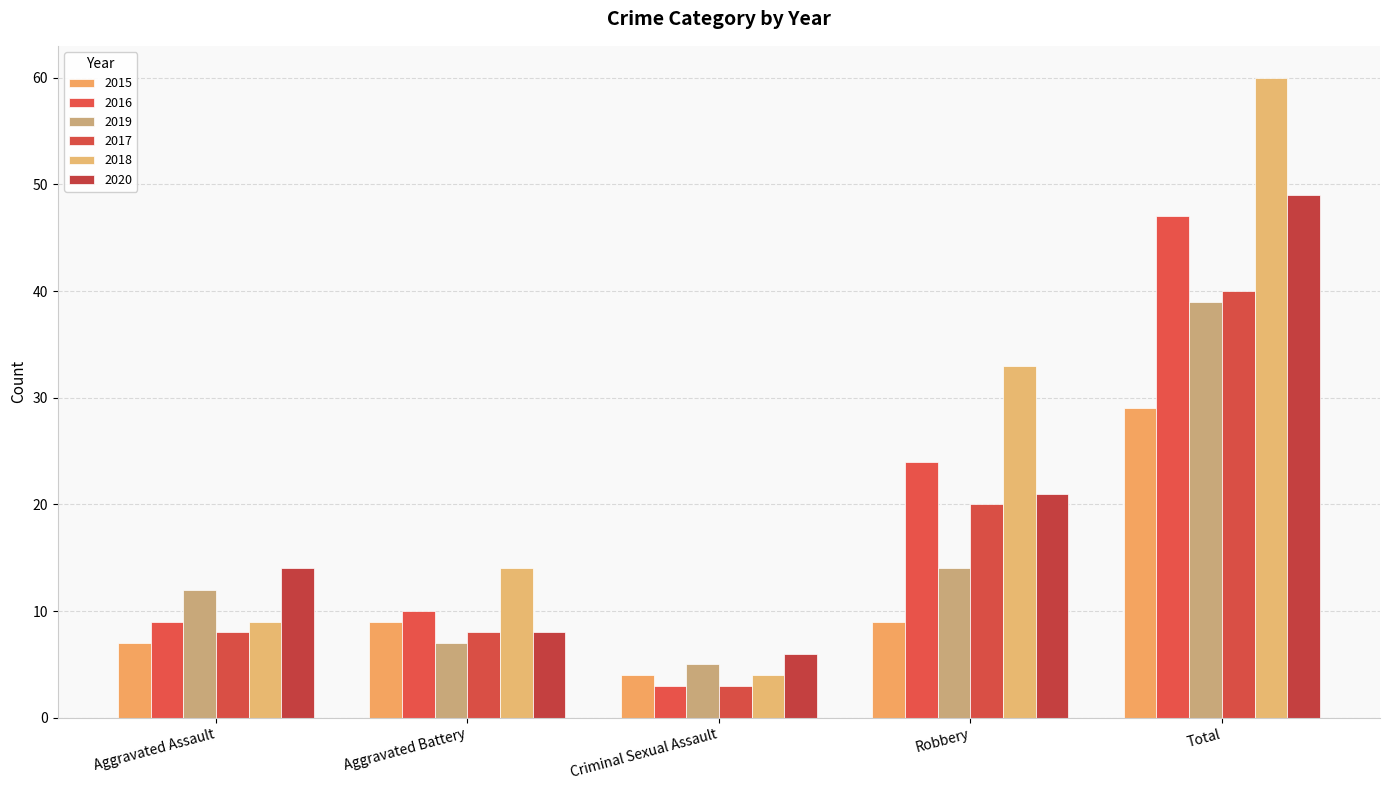

What is the spread (max minus min) of values at Aggravated Assault?

7